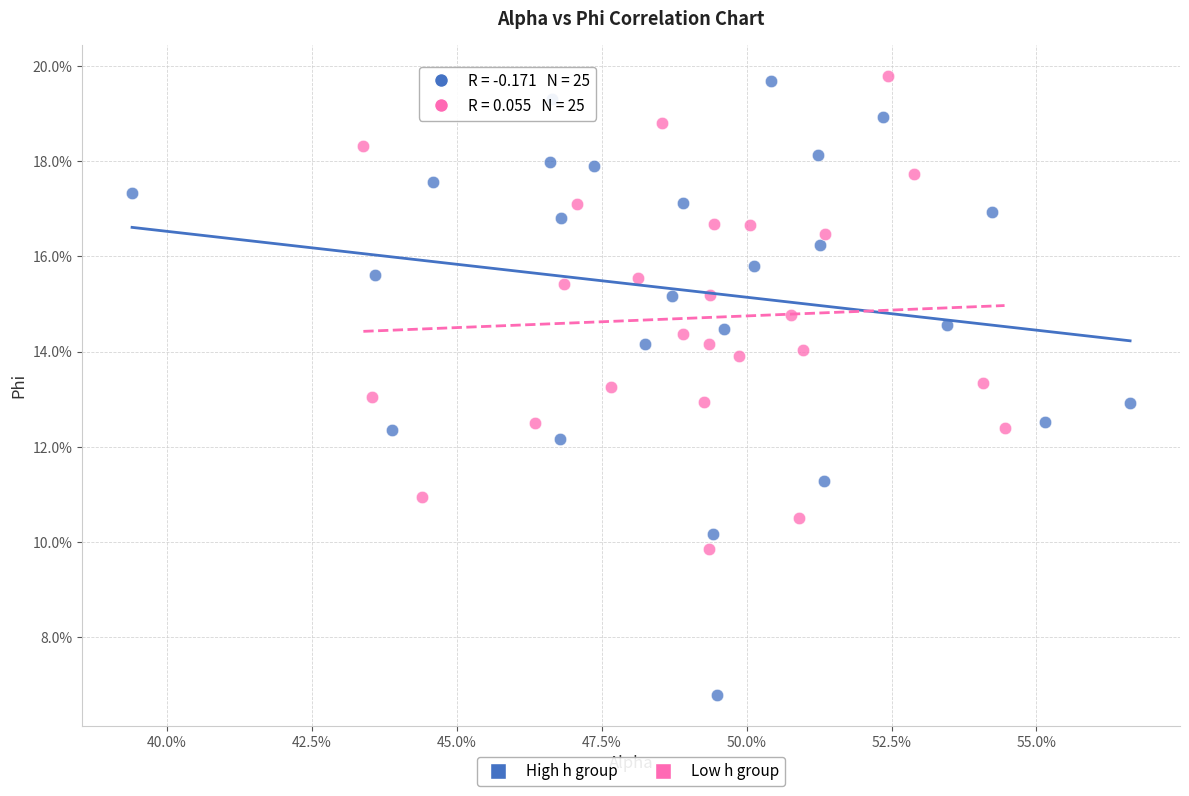

What are all the series names shown in the legend?

High h group, Low h group